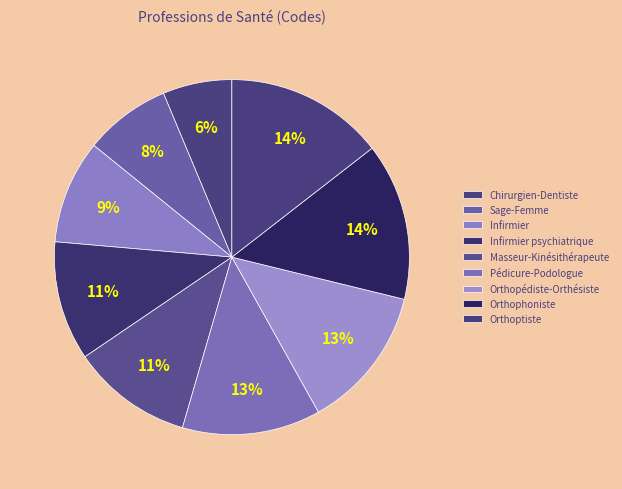

Approximately how many times larger is the value at Orthophoniste compared to Sage-Femme?

1.8